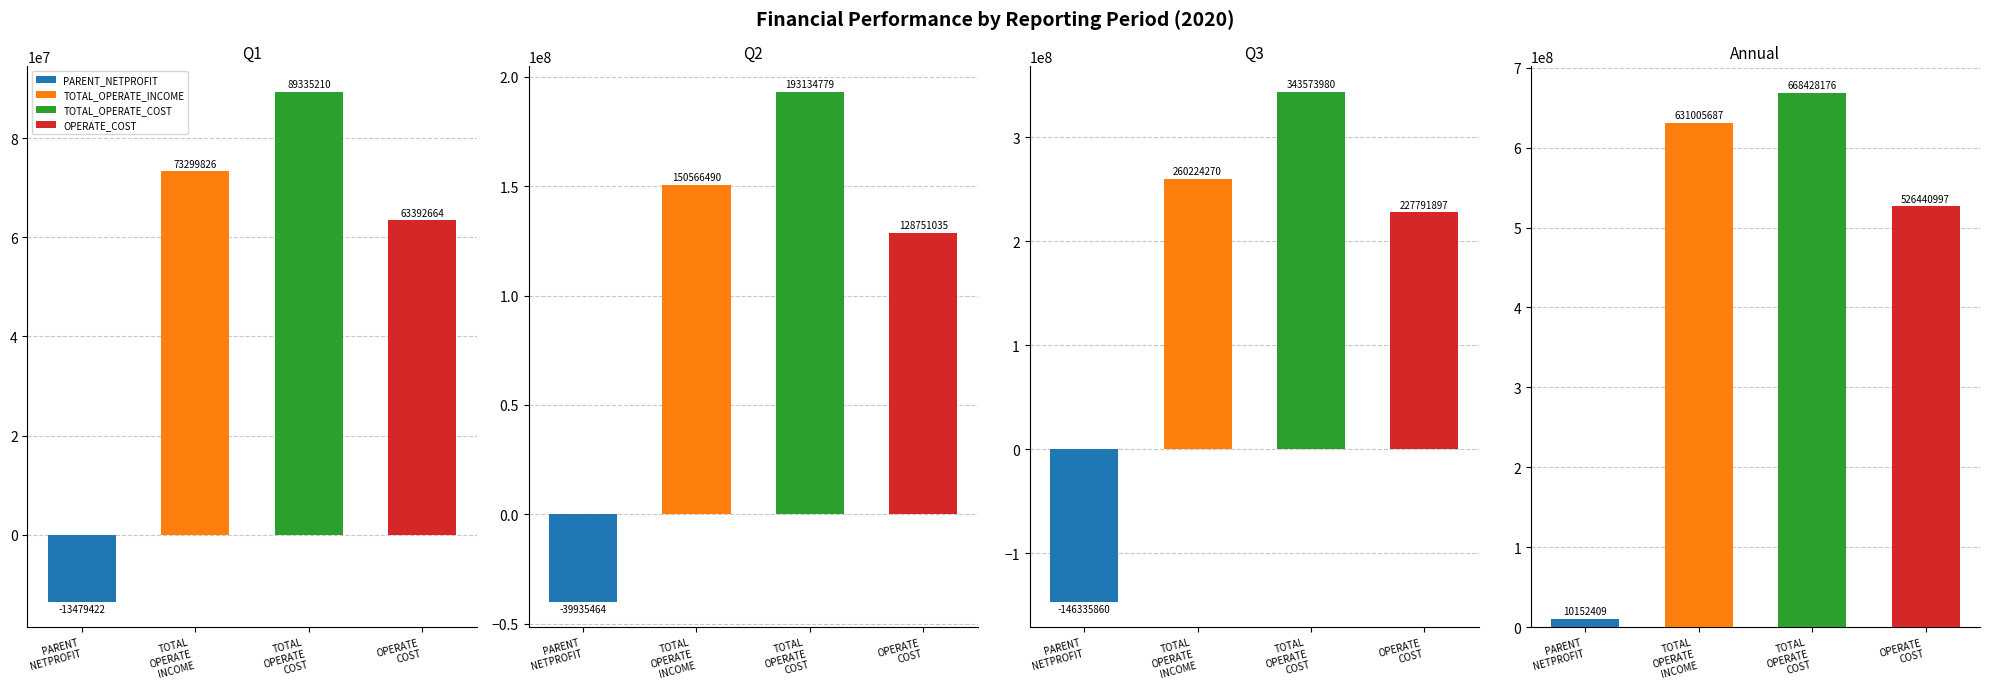

Rank the categories by TOTAL_OPERATE_COST value from lowest to highest.

0, 1, 2, 3